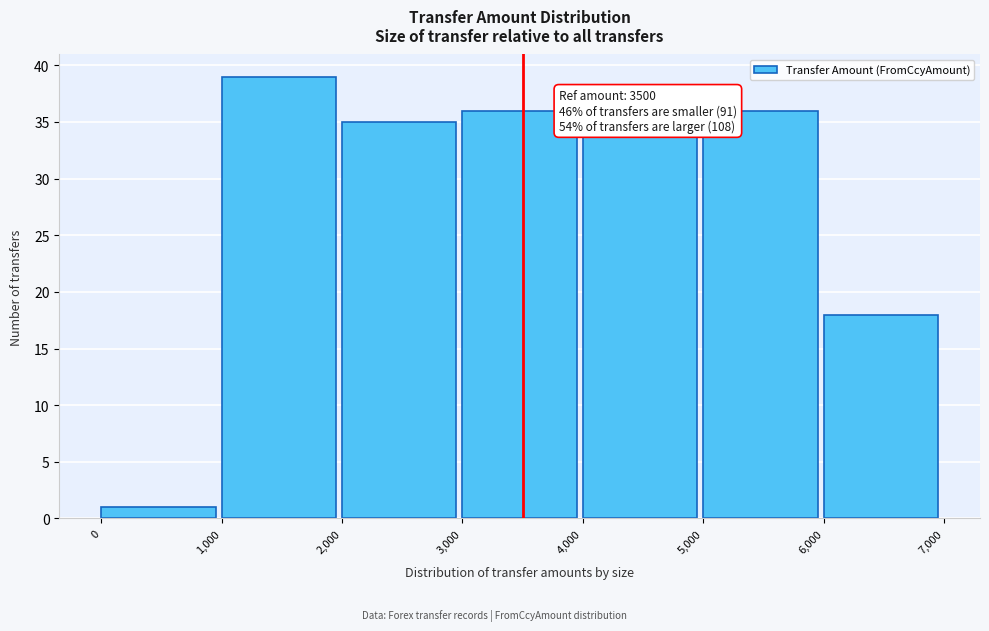

Over which range of the x-axis is the bar tallest?

1,000 to 2,000